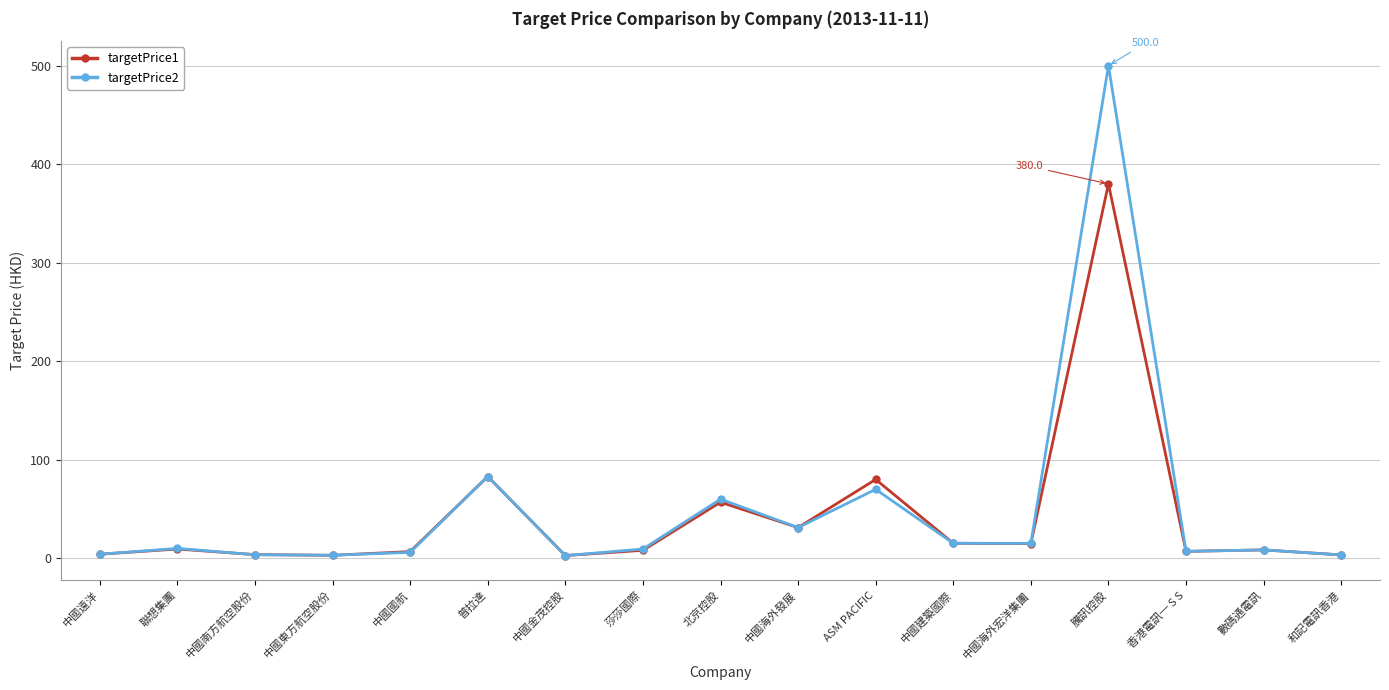

What position from the left is 北京控股?

9